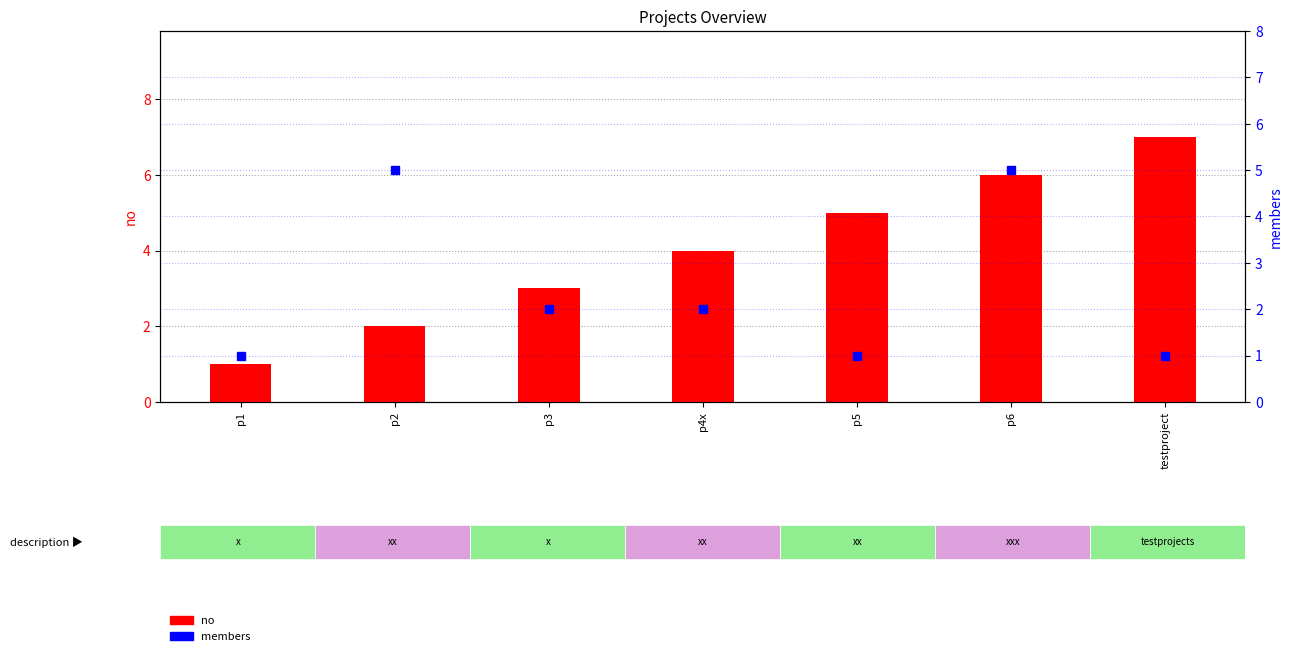

What is the smallest value displayed?

1